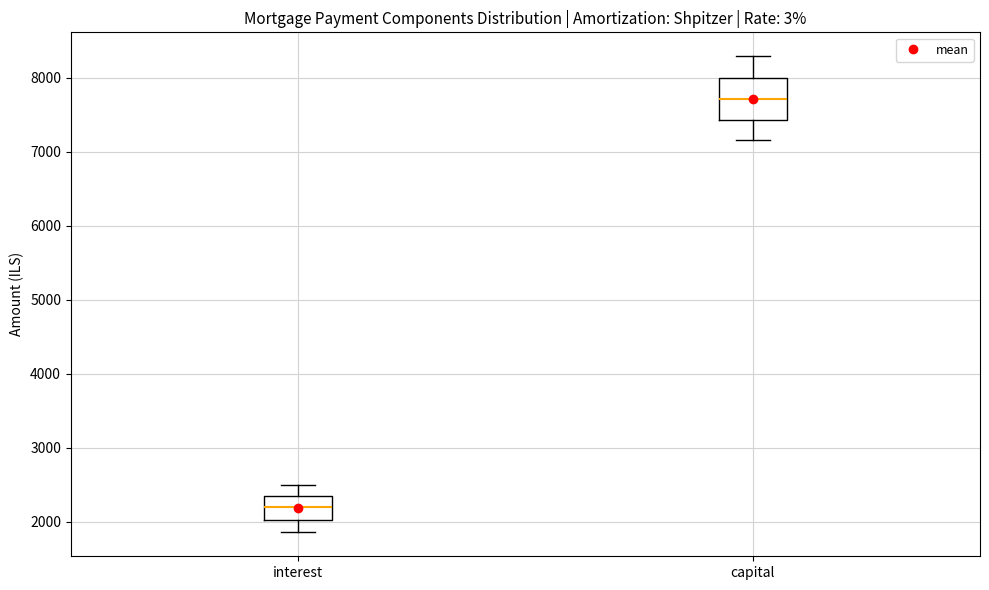

Which box's median line is the lowest?

interest